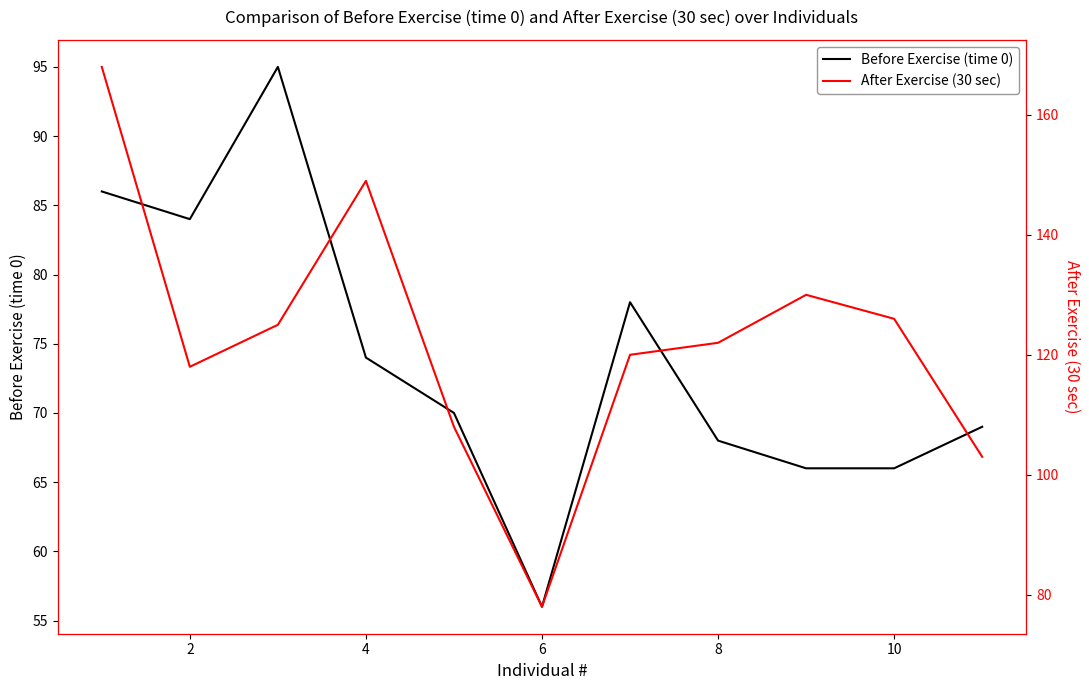

Which category has the lowest value in the Before Exercise (time 0) series?

6